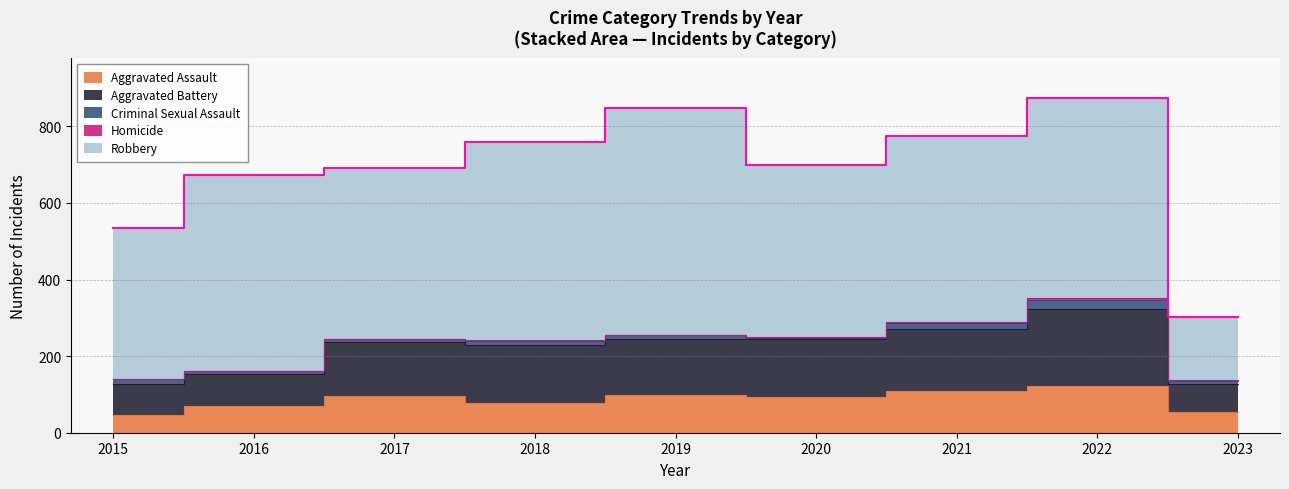

Reading right to left, list all the values displayed in this chart.

Aggravated Assault: 54	121	110	94	98	77	95	71	46
Aggravated Battery: 72	202	162	150	148	152	142	82	82
Criminal Sexual Assault: 10	24	14	3	8	11	8	8	12
Homicide: 1	5	4	3	2	1	1	1	0
Robbery: 164	521	484	450	591	519	446	510	395